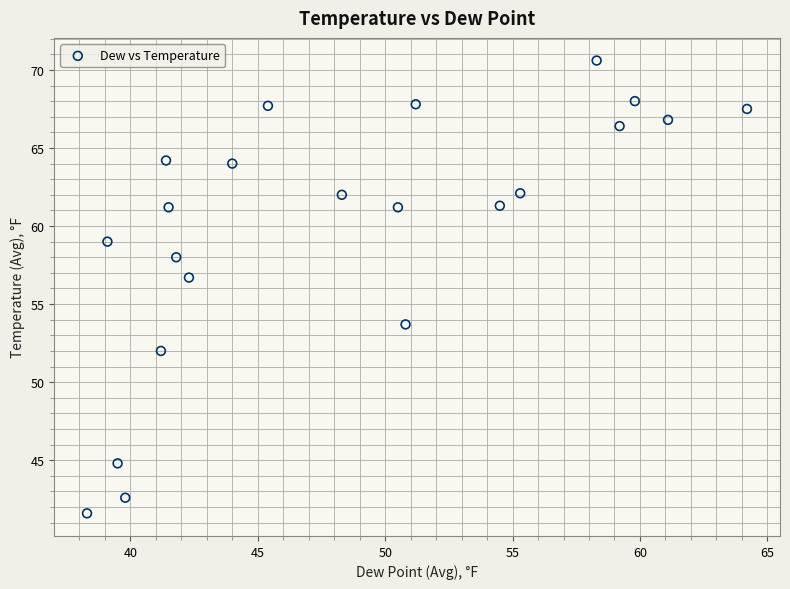

What is the range of X values (max minus min)?

25.9